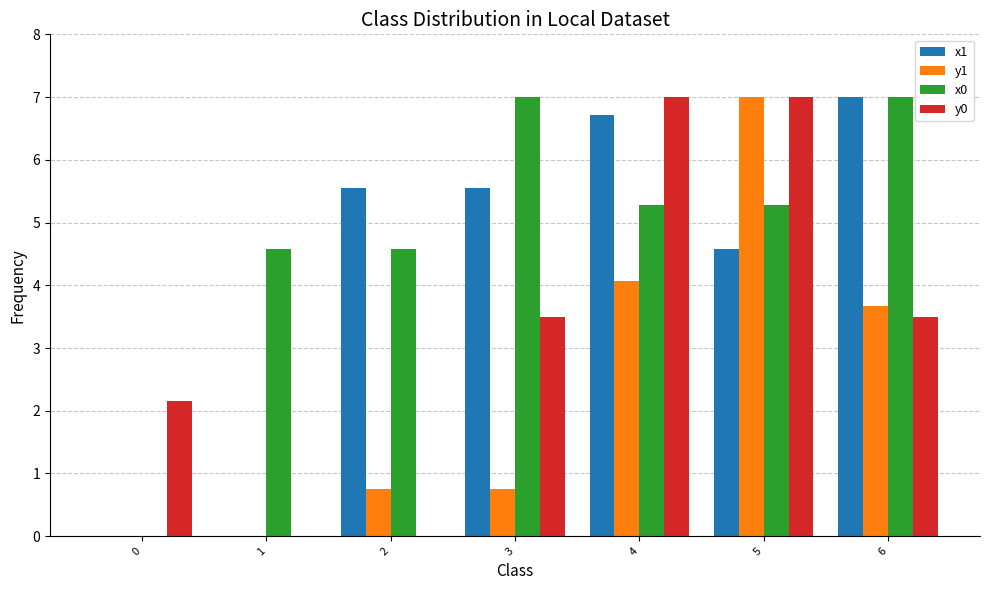

True or false: y1 has a value of 0.8 at 3.

True